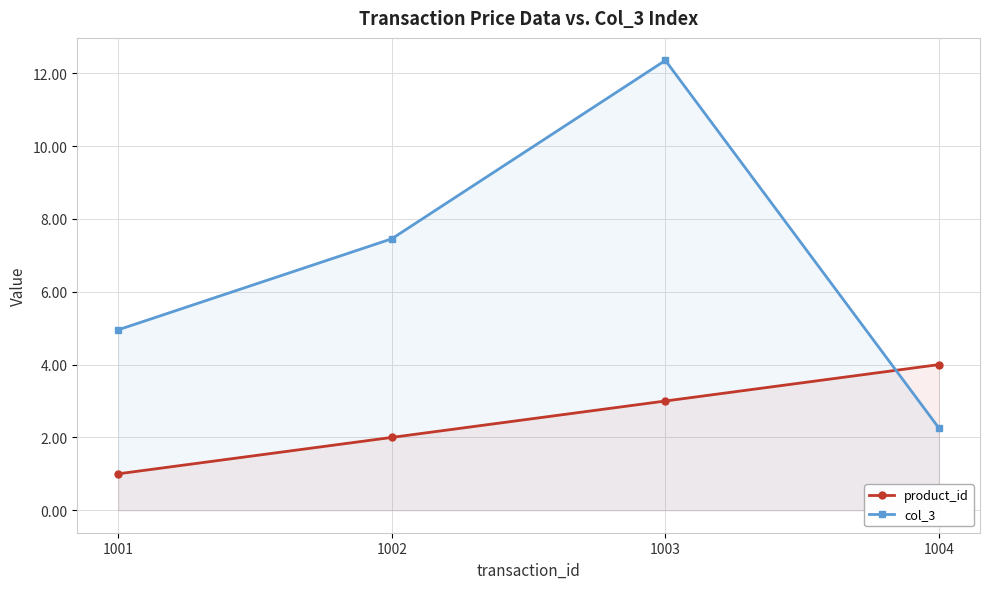

True or false: col_3 and product_id intersect in this chart.

True